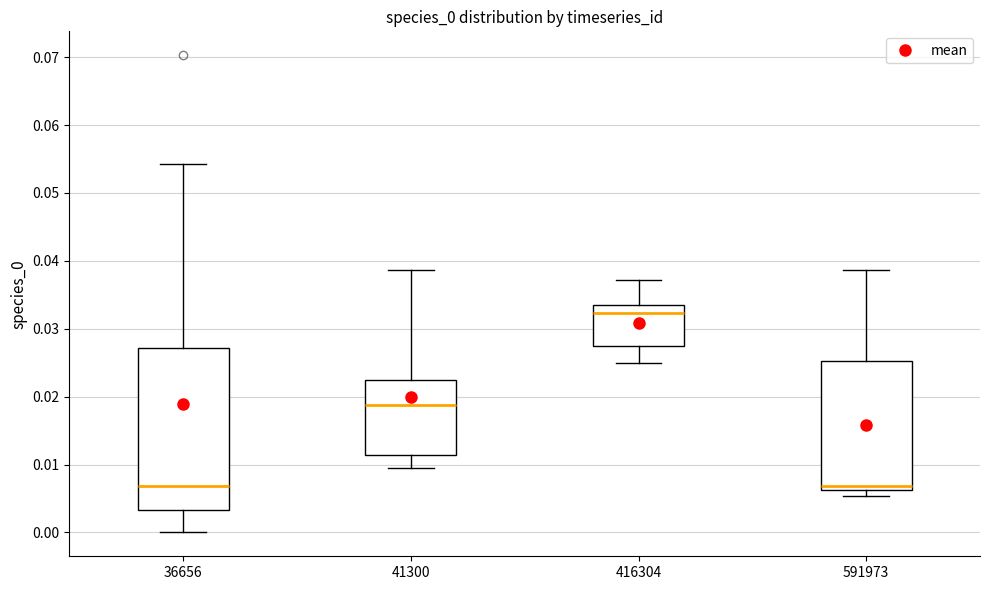

Where is the upper edge of the box at x = 591973 on the y-axis? The values are not printed on the chart, so give them approximately, as read against the axis.

0.025